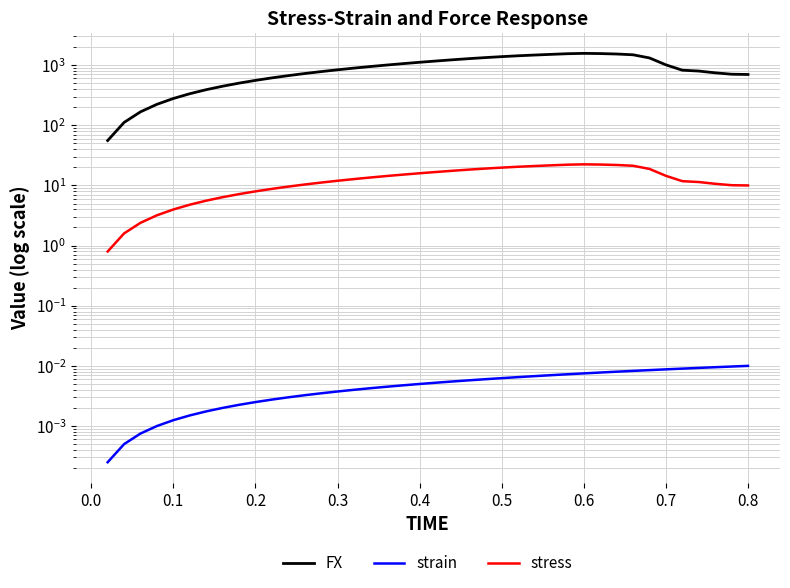

Is this an area chart (filled region under the line)?

No